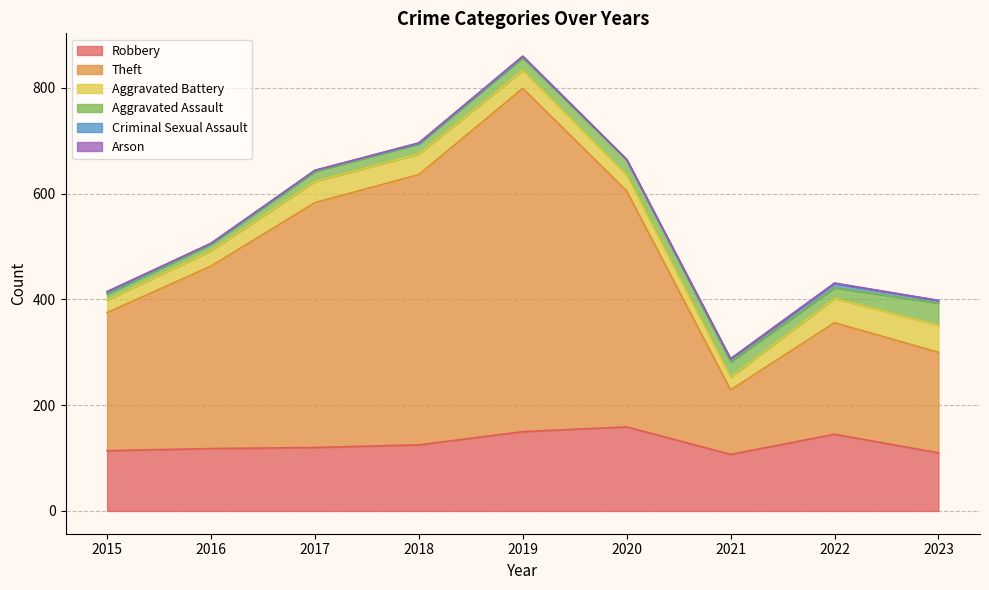

Reading left to right, transcribe all the data shown in this chart.

Robbery: 2015=114	2016=118	2017=120	2018=125	2019=150	2020=159	2021=107	2022=145	2023=110
Theft: 2015=261	2016=345	2017=463	2018=511	2019=649	2020=446	2021=122	2022=211	2023=190
Aggravated Battery: 2015=24	2016=29	2017=40	2018=39	2019=34	2020=30	2021=24	2022=46	2023=51
Aggravated Assault: 2015=11	2016=12	2017=19	2018=19	2019=24	2020=29	2021=29	2022=20	2023=42
Criminal Sexual Assault: 2015=3	2016=2	2017=2	2018=1	2019=2	2020=0	2021=5	2022=8	2023=5
Arson: 2015=2	2016=0	2017=0	2018=1	2019=1	2020=1	2021=1	2022=1	2023=0